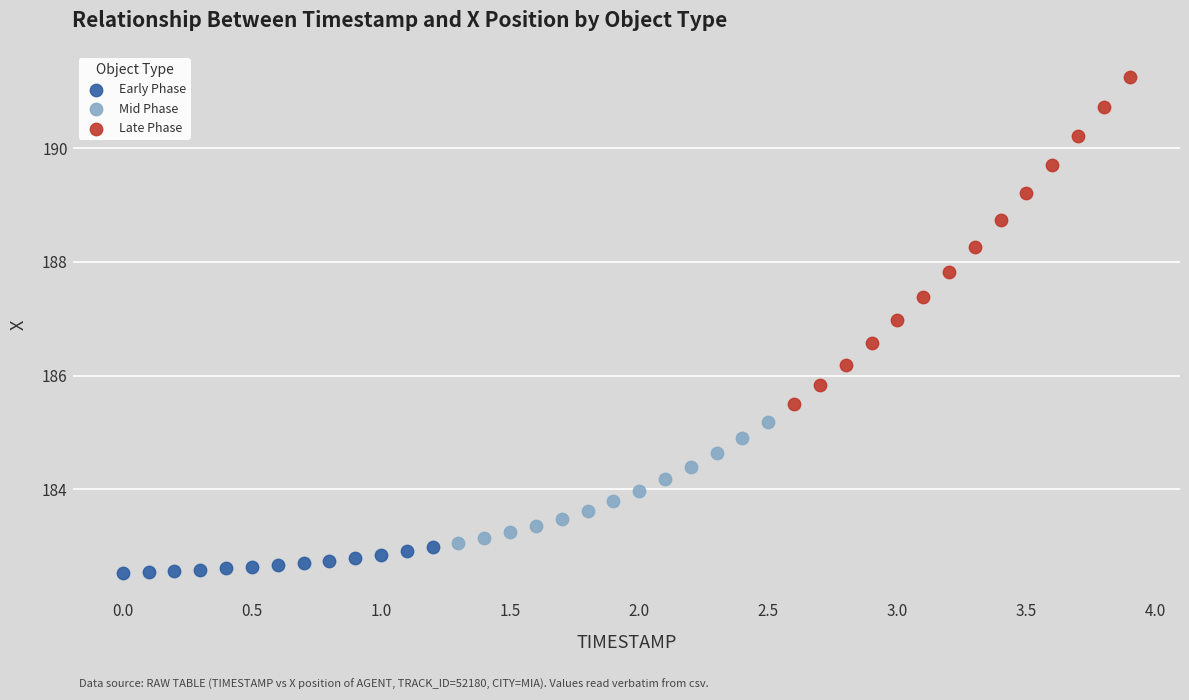

Which series contains the lowest Y value?

Early Phase